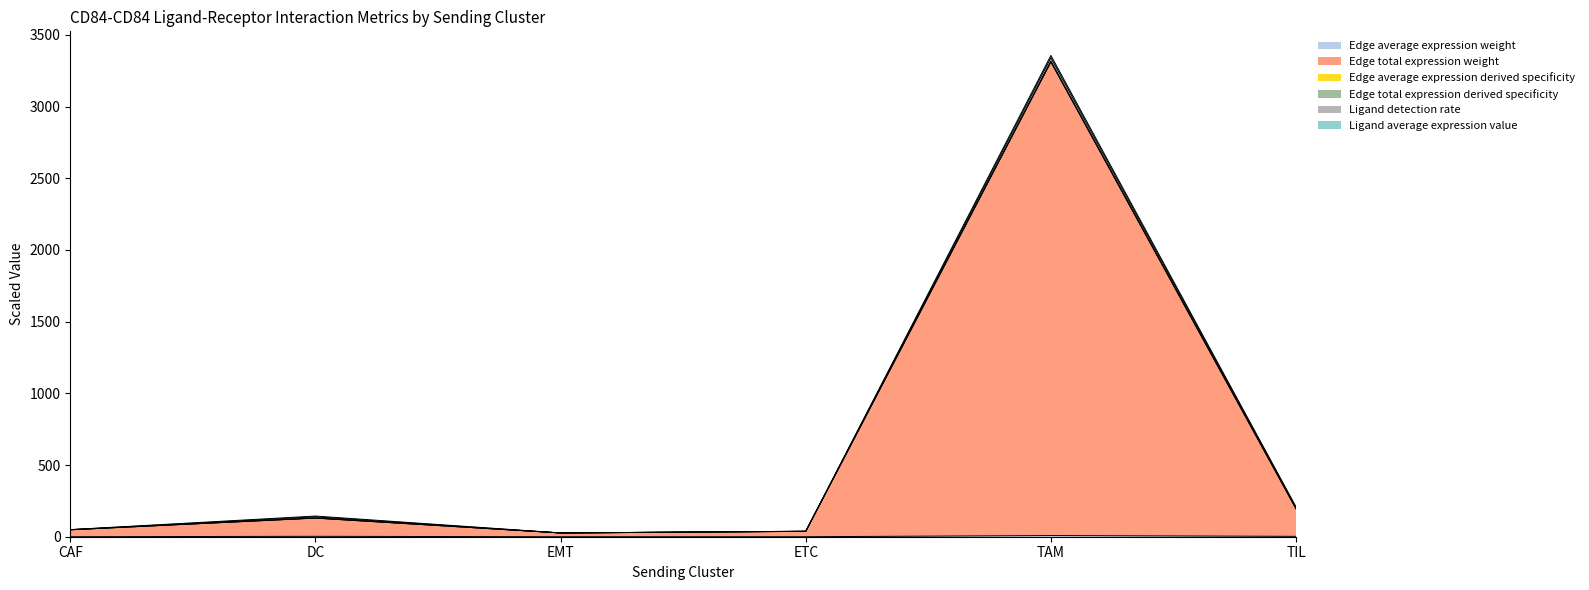

What is the minimum value for Edge total expression derived specificity?

26.2